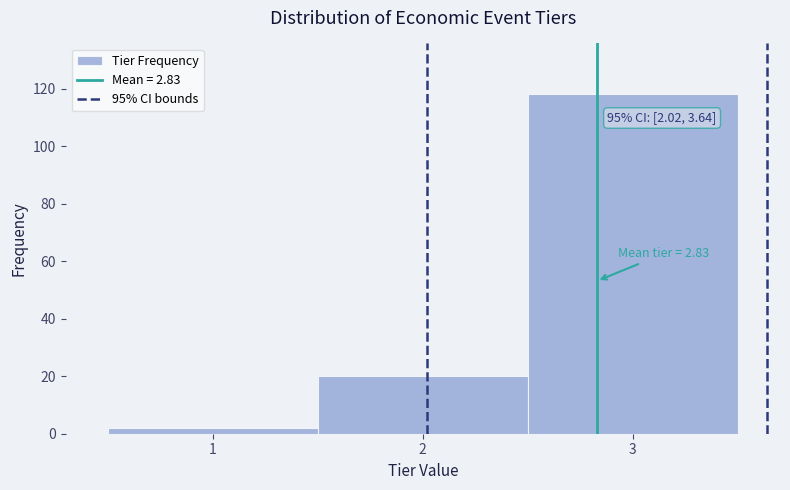

Which range on the x-axis has the tallest bar?

2.5 to 3.5